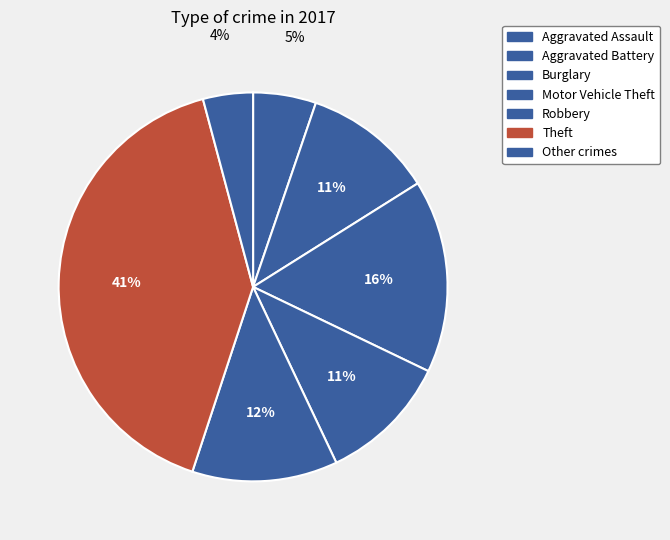

How many slices are in this pie chart?

7